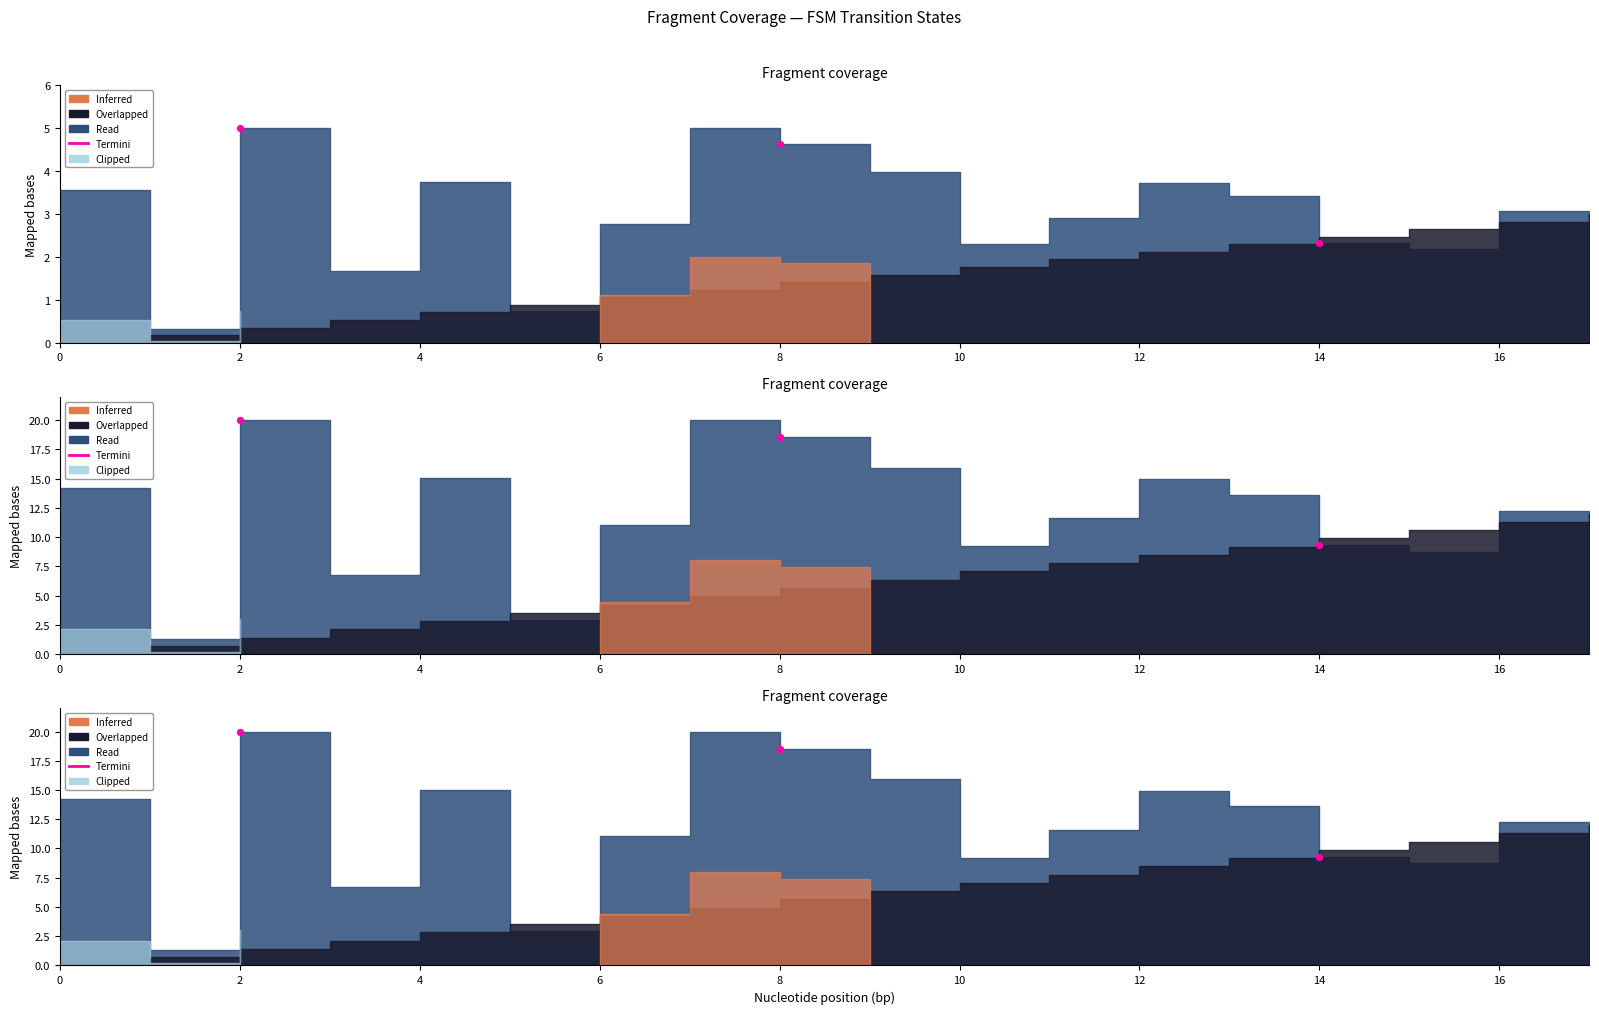

What is the change in value from 8 to 14?

-9.2